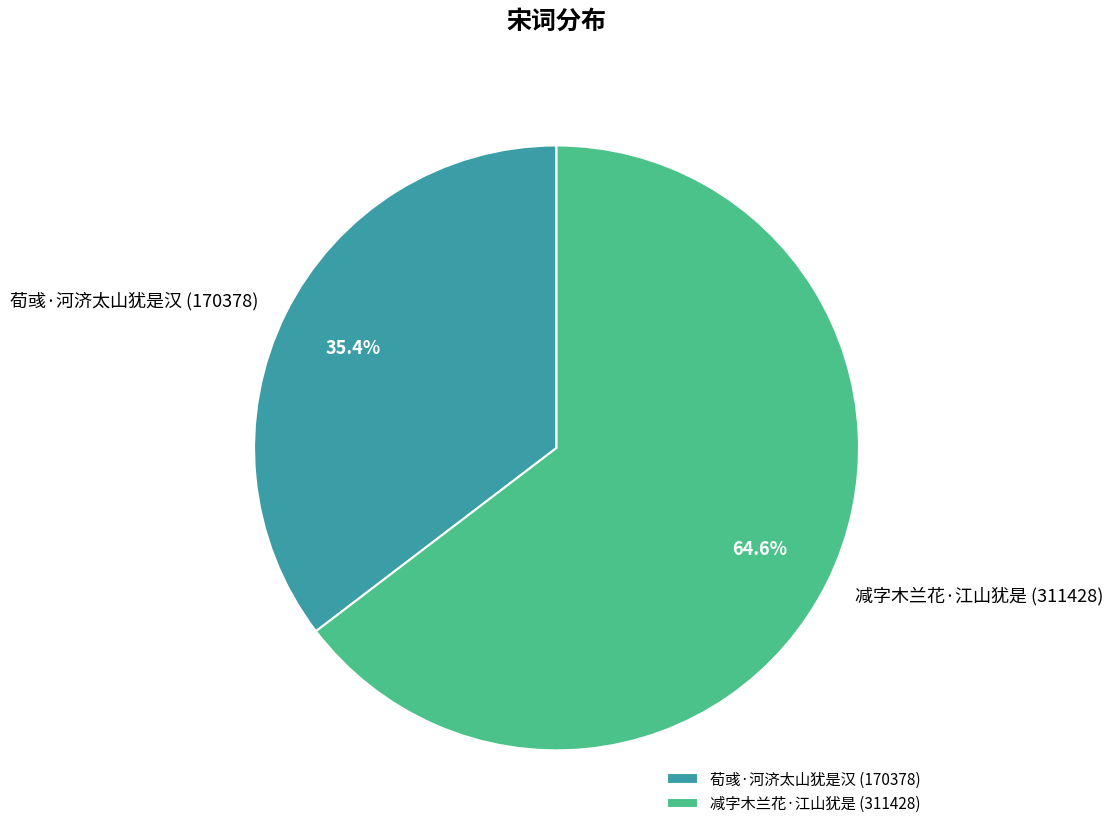

True or false: 荀彧·河济太山犹是汉 accounts for 35% of the total.

True